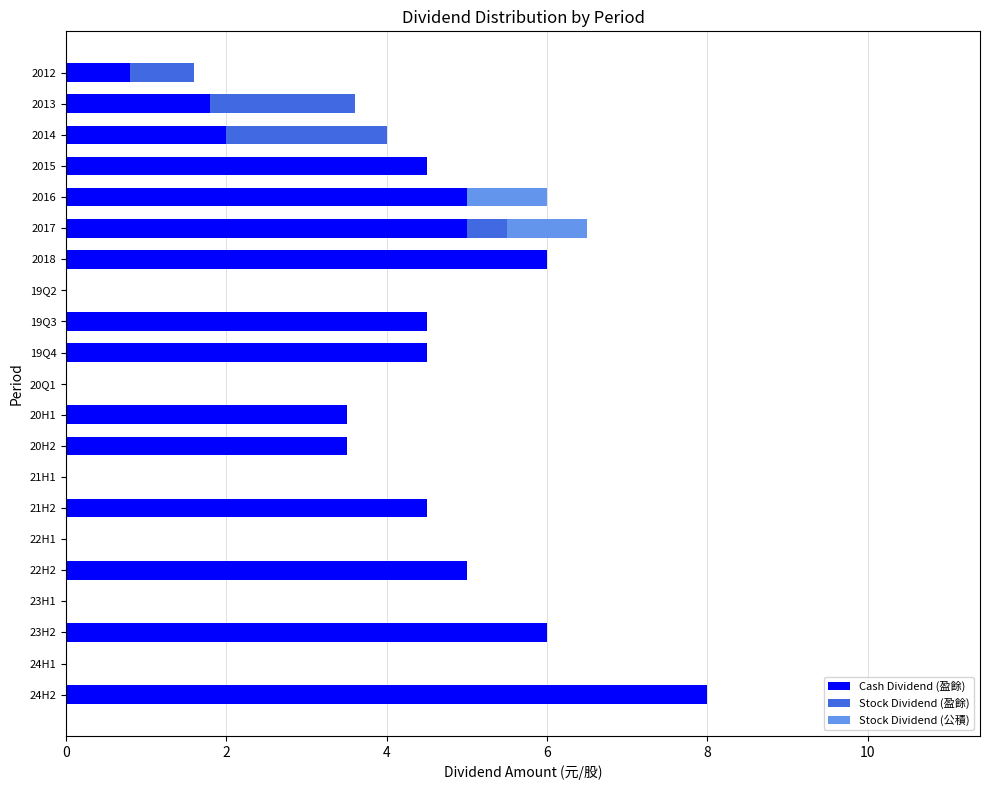

What is the total value across all series at 2015?

4.5